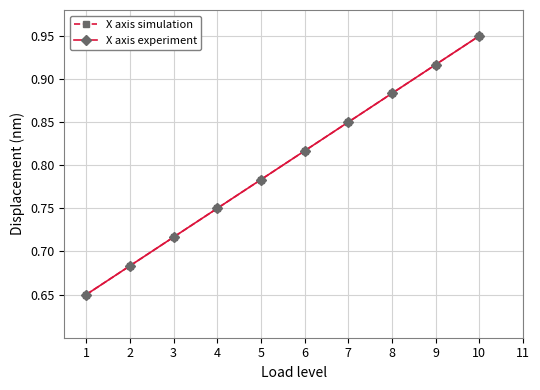

Is this an area chart (filled region under the line)?

No